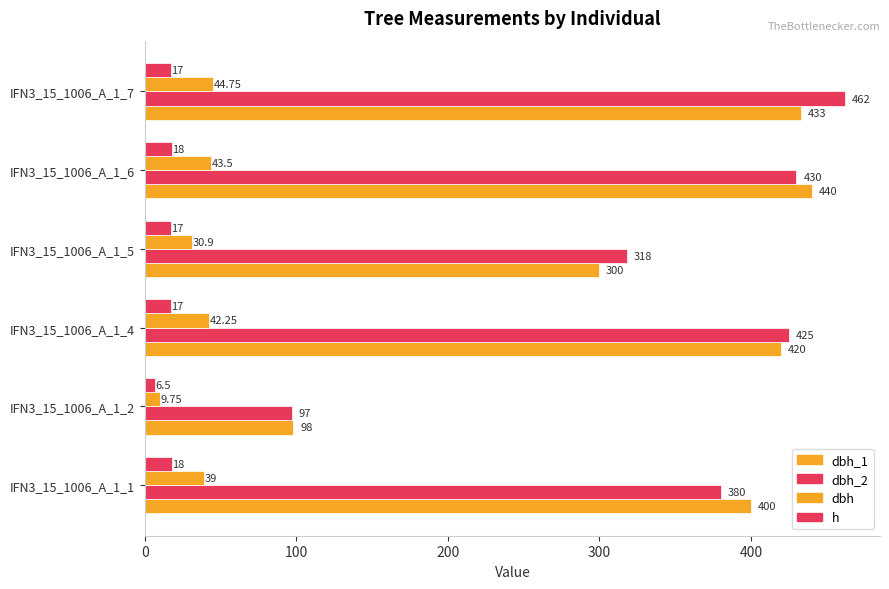

Which series has the largest total across all categories?

dbh_2